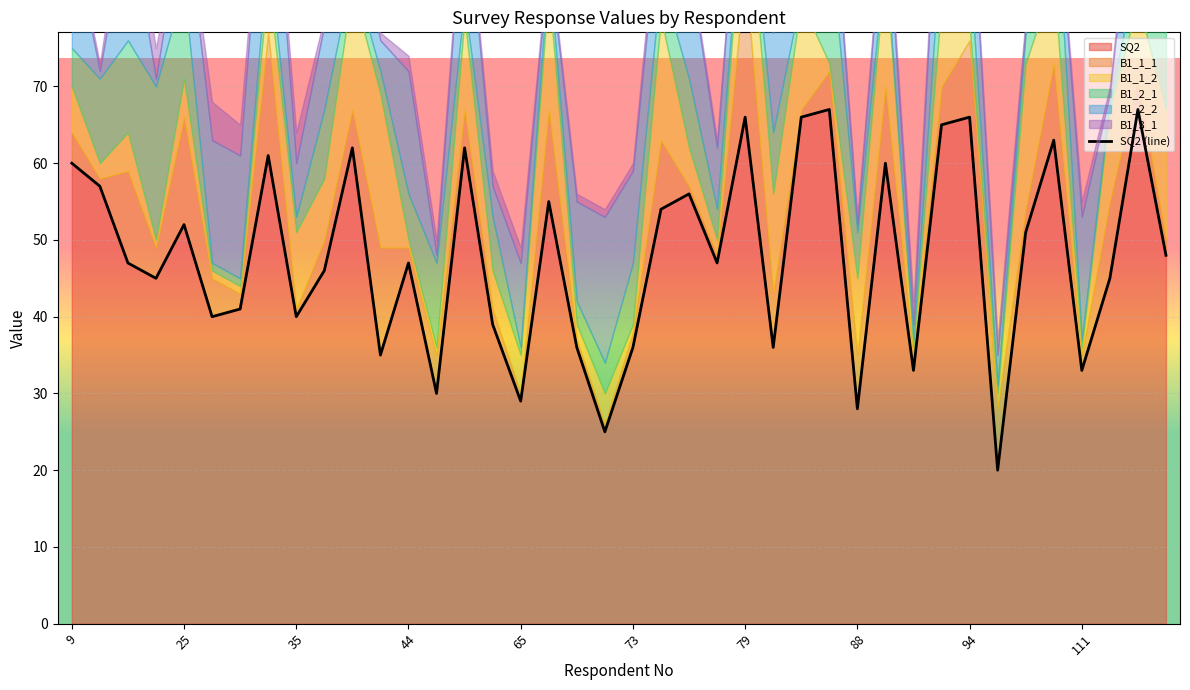

The SQ2 series shows 47 at 44. True or false?

True